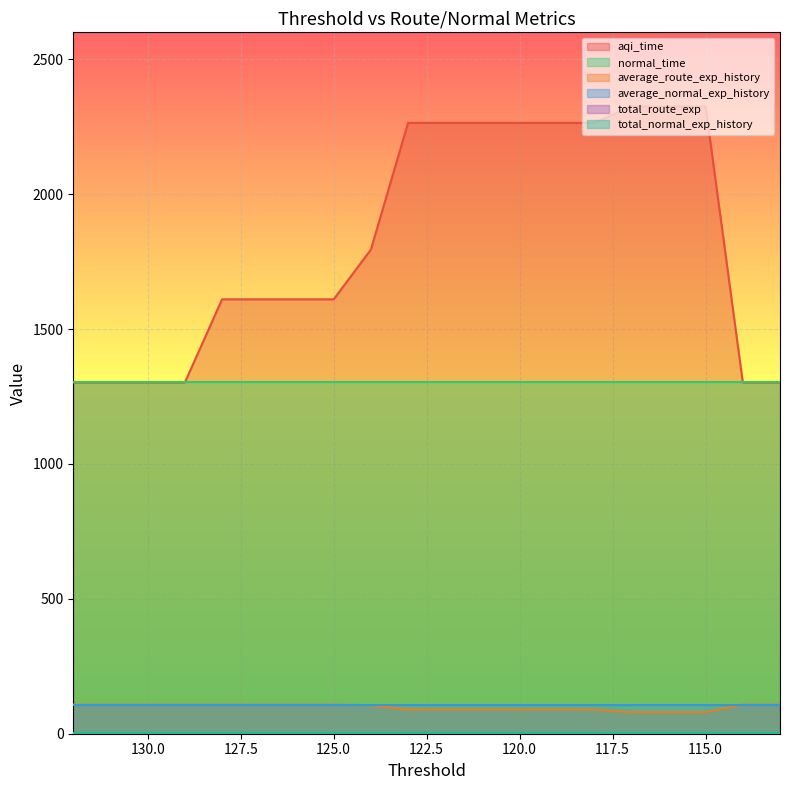

Which has a higher value, 131 or 120?

120